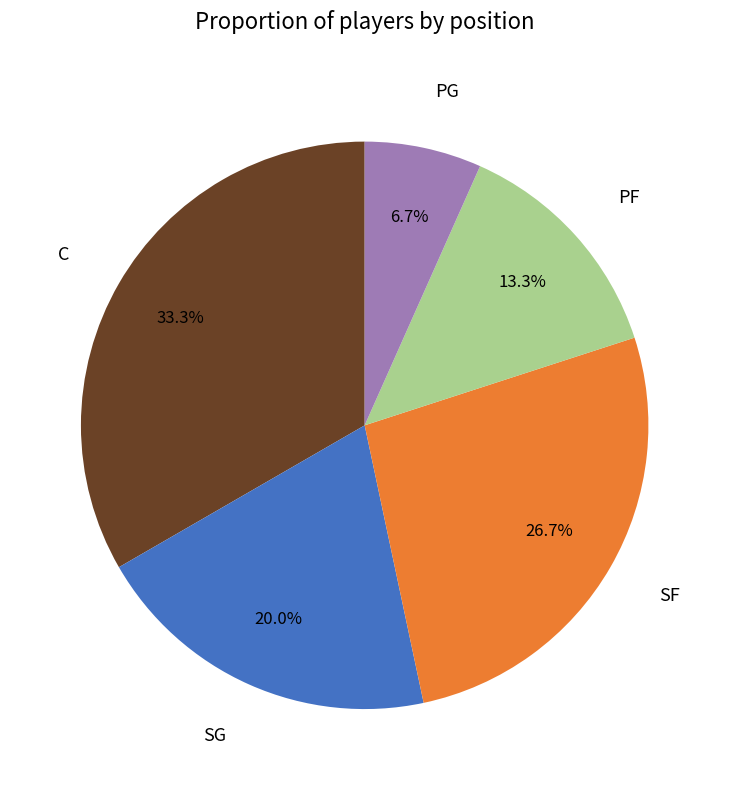

Between C and PG, which is larger?

C